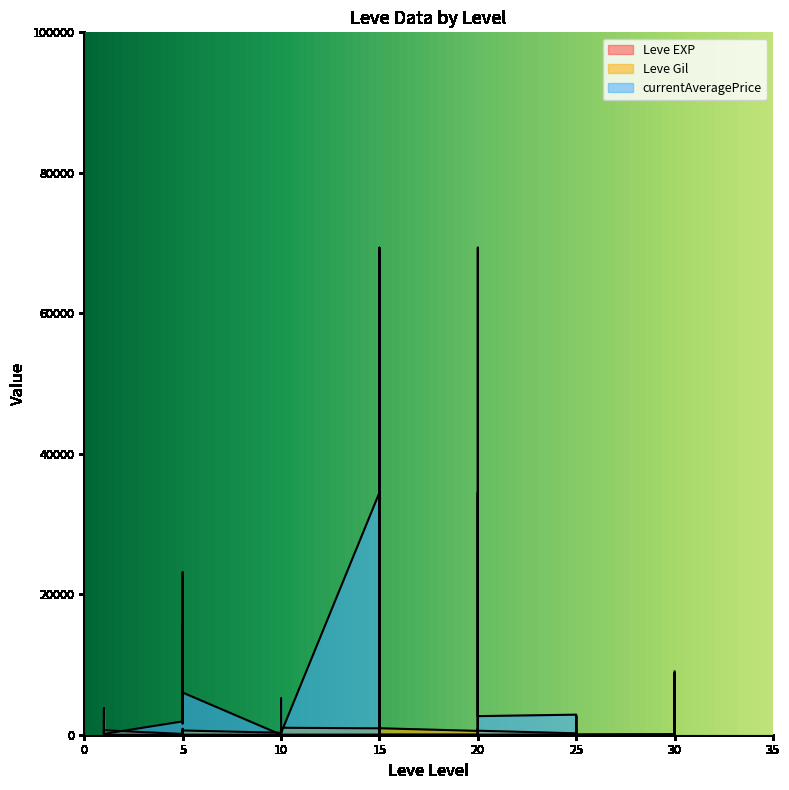

At which category does currentAveragePrice reach its first local valley?

1